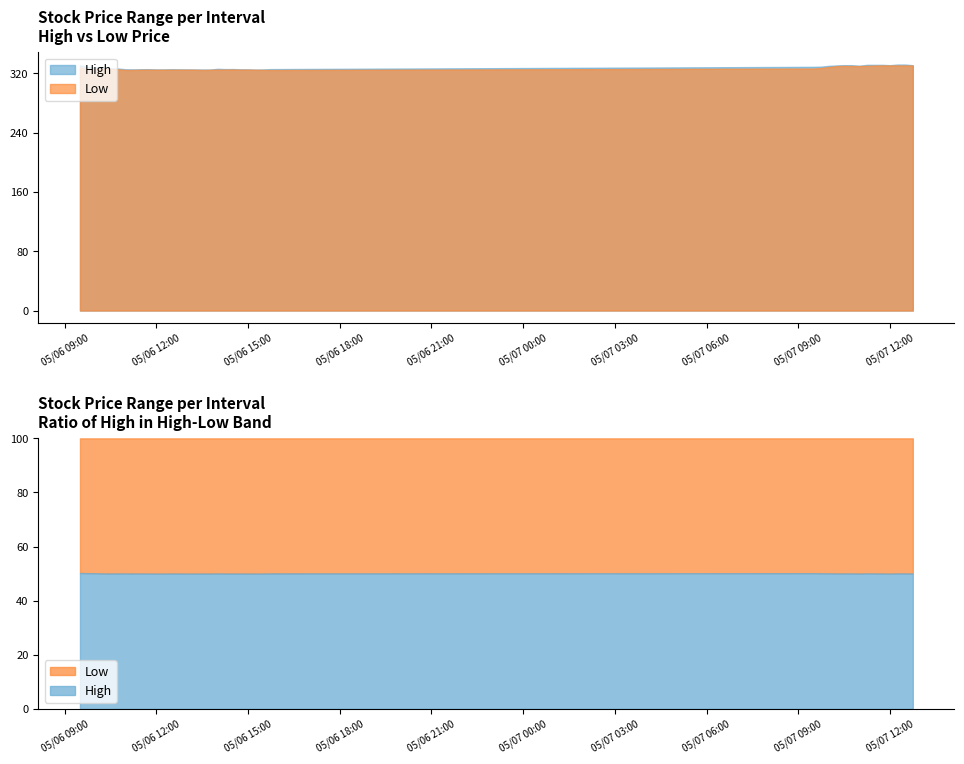

What is the value of the High point at the 33rd from the left?

330.4